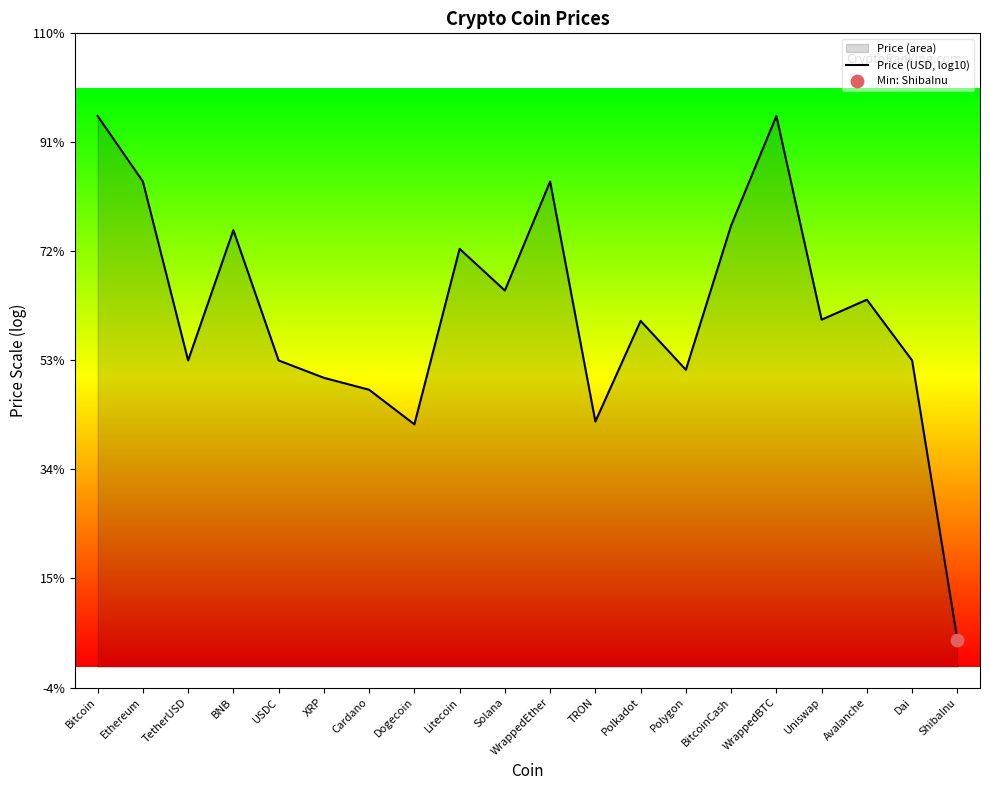

What is the change in value from BNB to Polygon?

-2.6